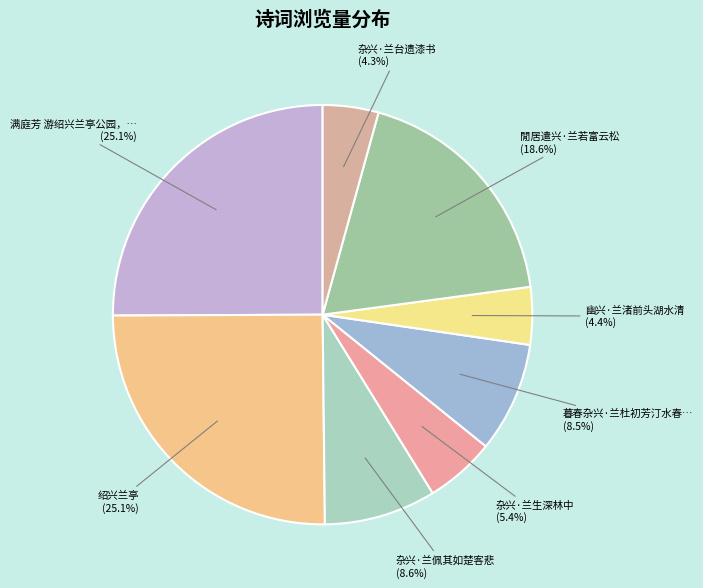

How many slices are in this pie chart?

8